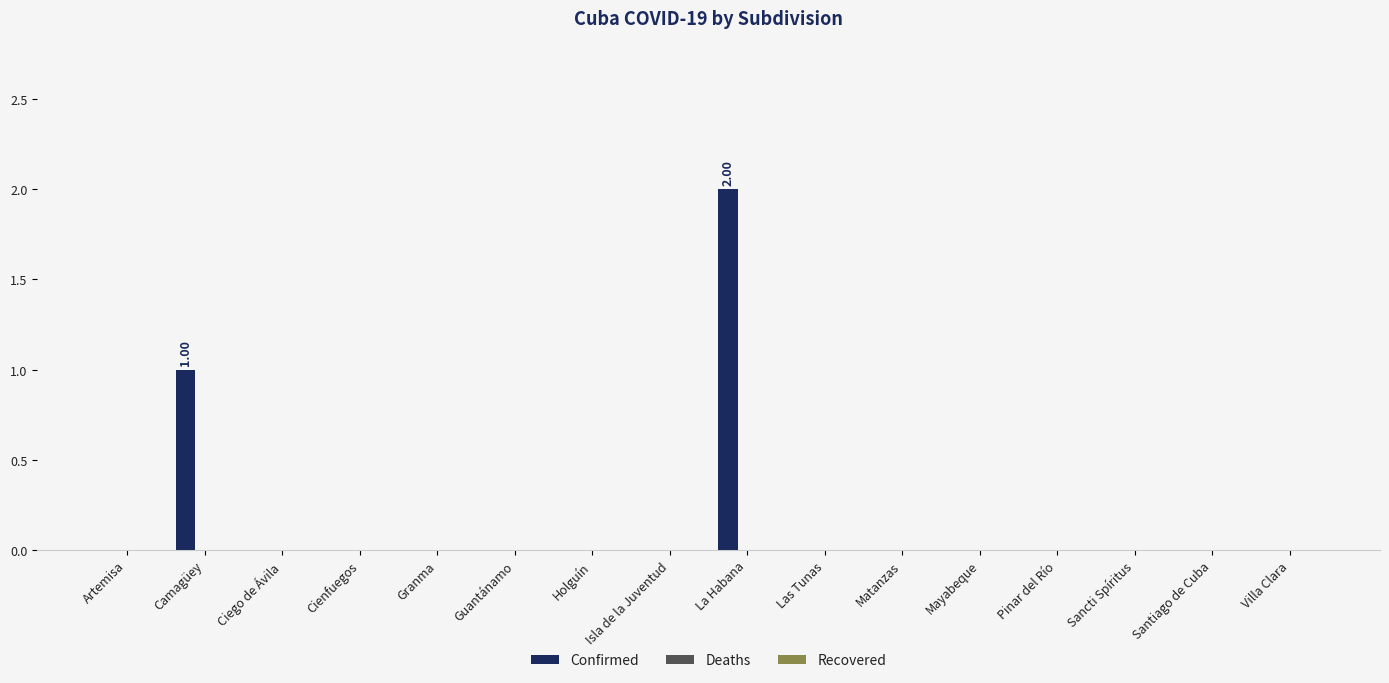

What is the sum of all values?

3